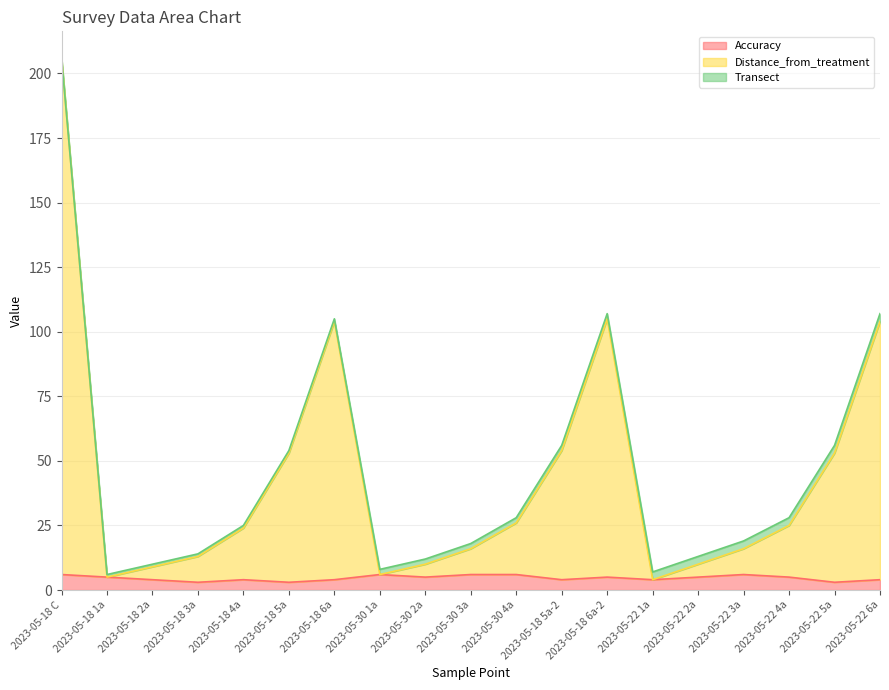

At which category does the chart reach its peak across all series?

2023-05-18 C